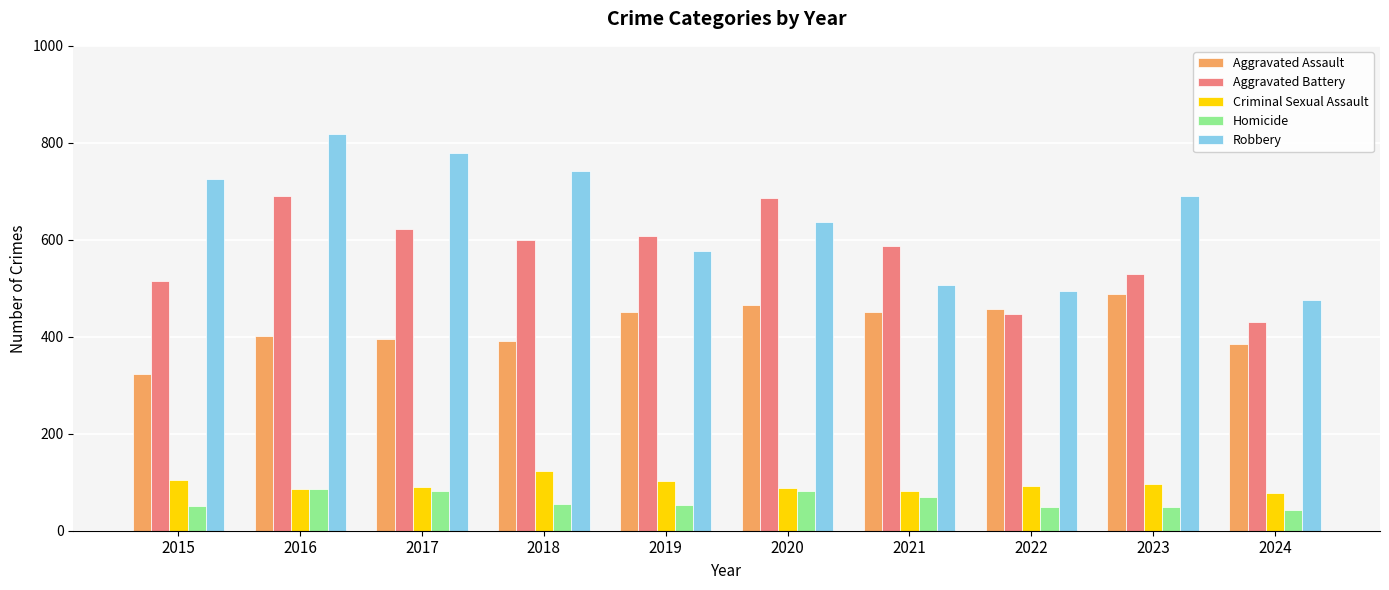

What is the sum of all Homicide values?

617